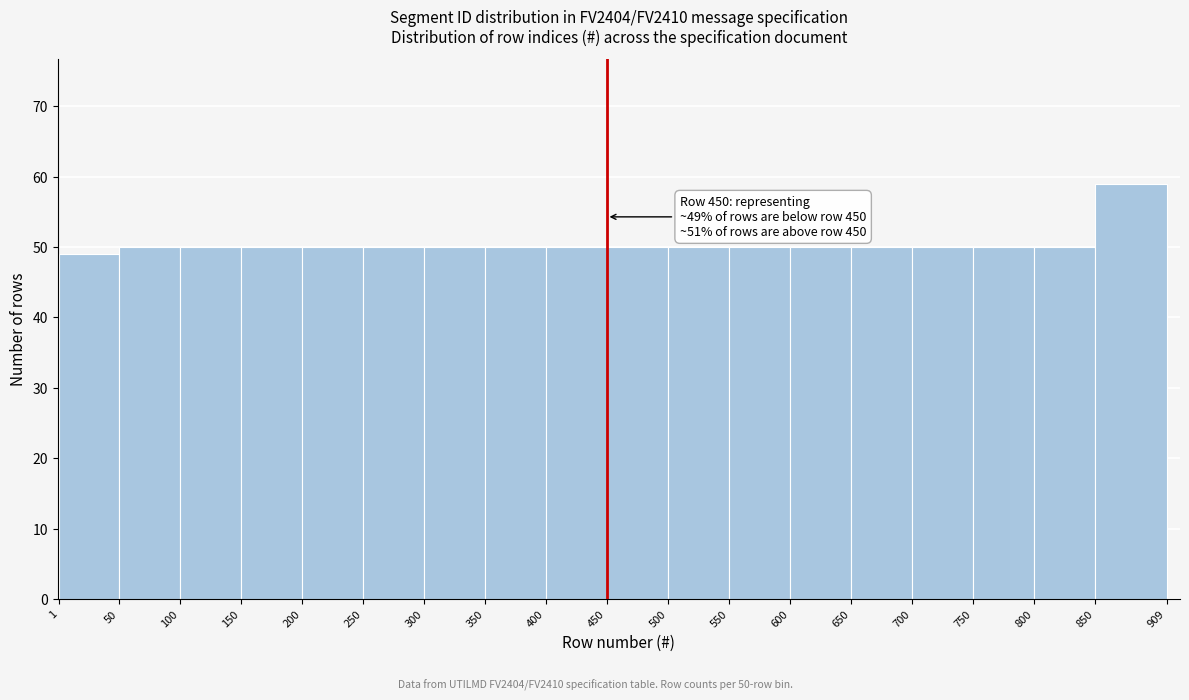

Which range on the x-axis has the tallest bar?

850 to 909